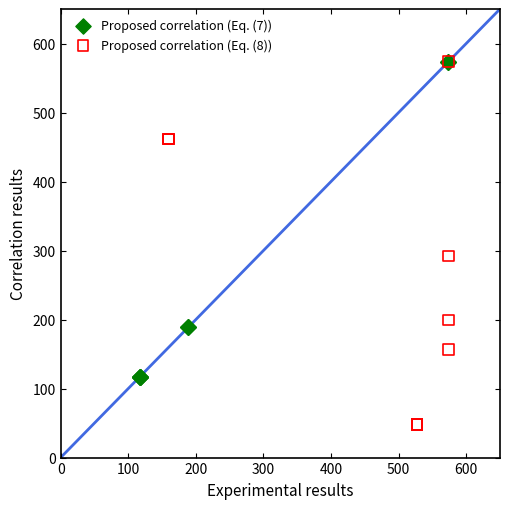

What are all the series names shown in the legend?

Proposed correlation (Eq. (7)), Proposed correlation (Eq. (8))